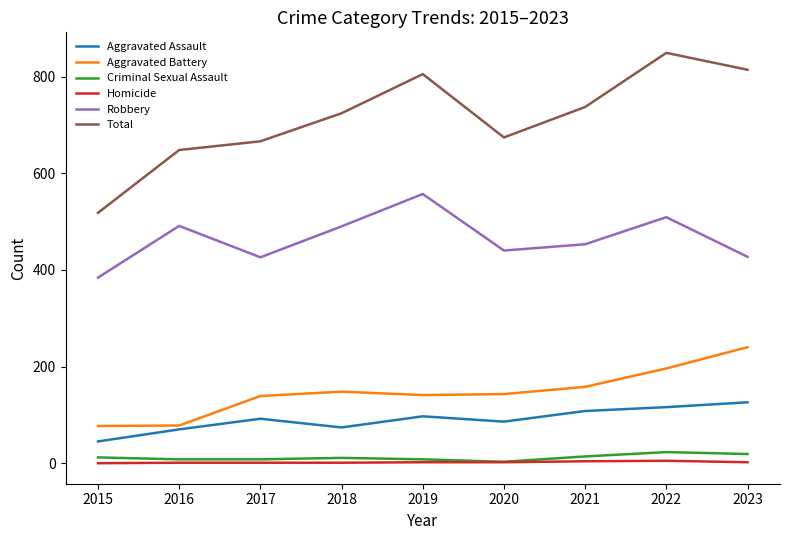

What is the difference between the second highest and minimum values in the Total series?

296